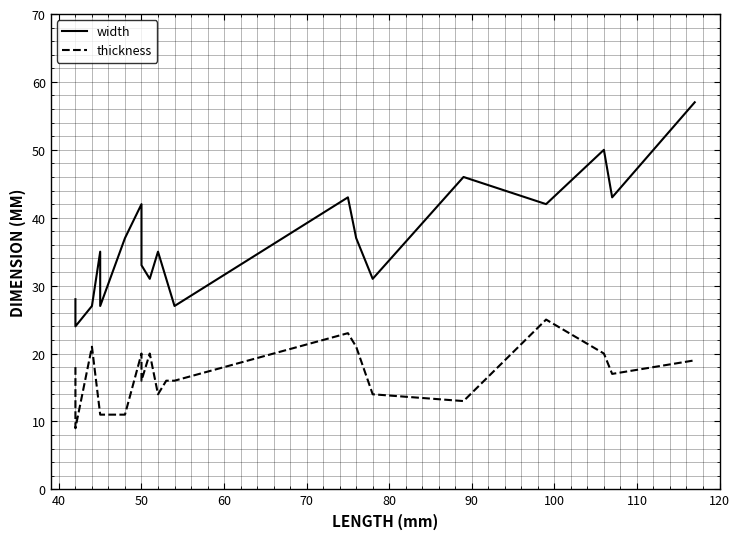

What are all the series names shown in the legend?

width, thickness